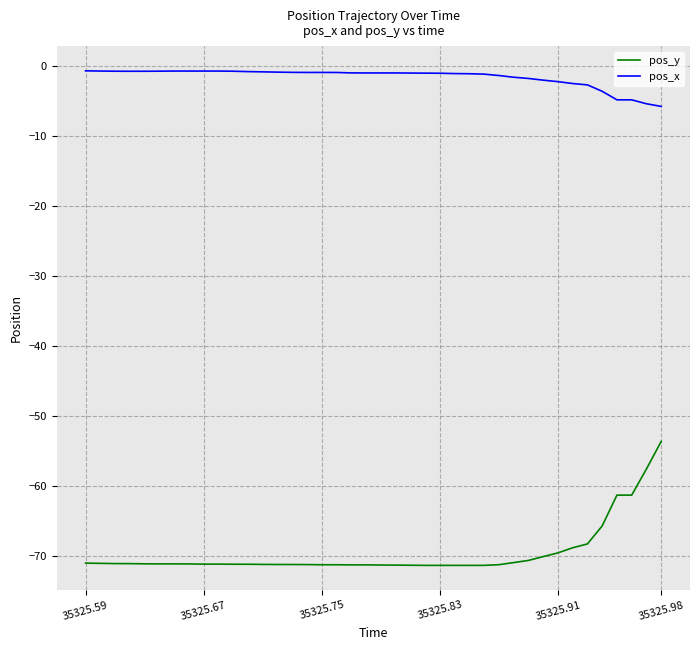

Rank the series by their average value, from lowest to highest.

pos_y, pos_x